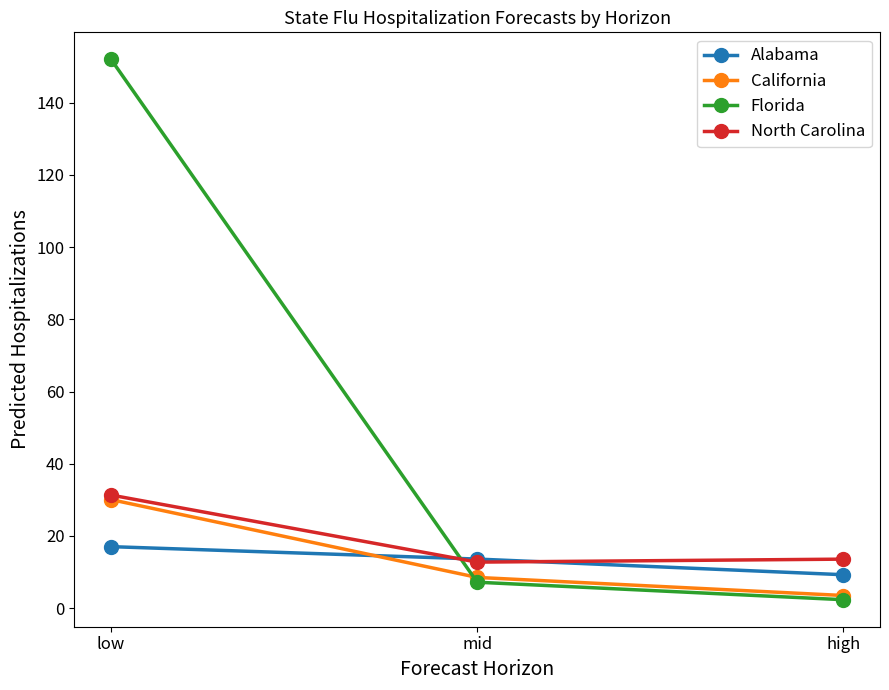

What is the approximate value of California at mid?

8.5